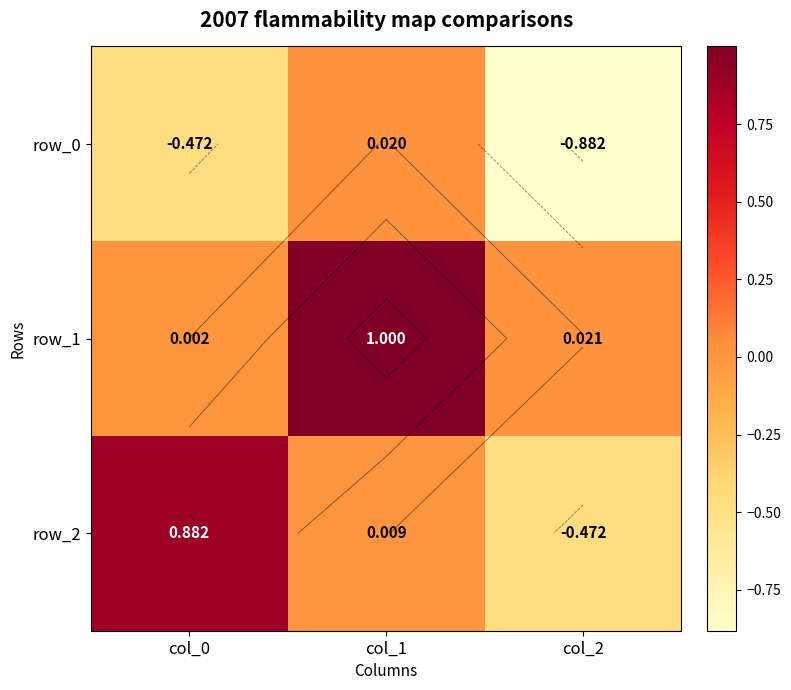

What is the difference between the maximum and minimum values in the row_0 series?

0.9